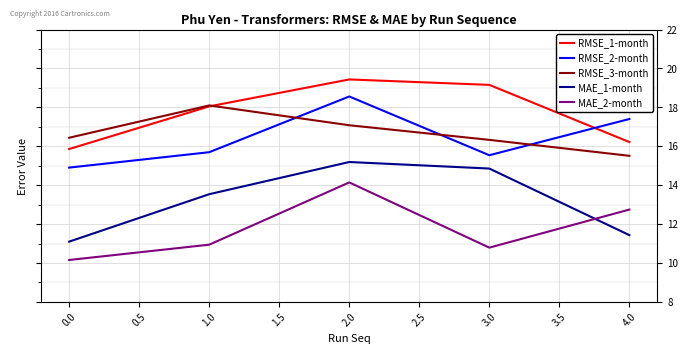

Which series has the largest total across all categories?

RMSE_1-month